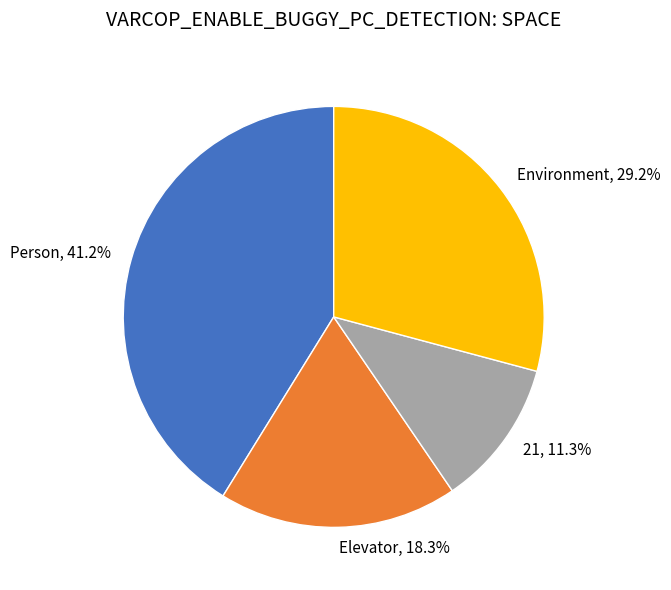

Is there a majority slice in this chart?

No